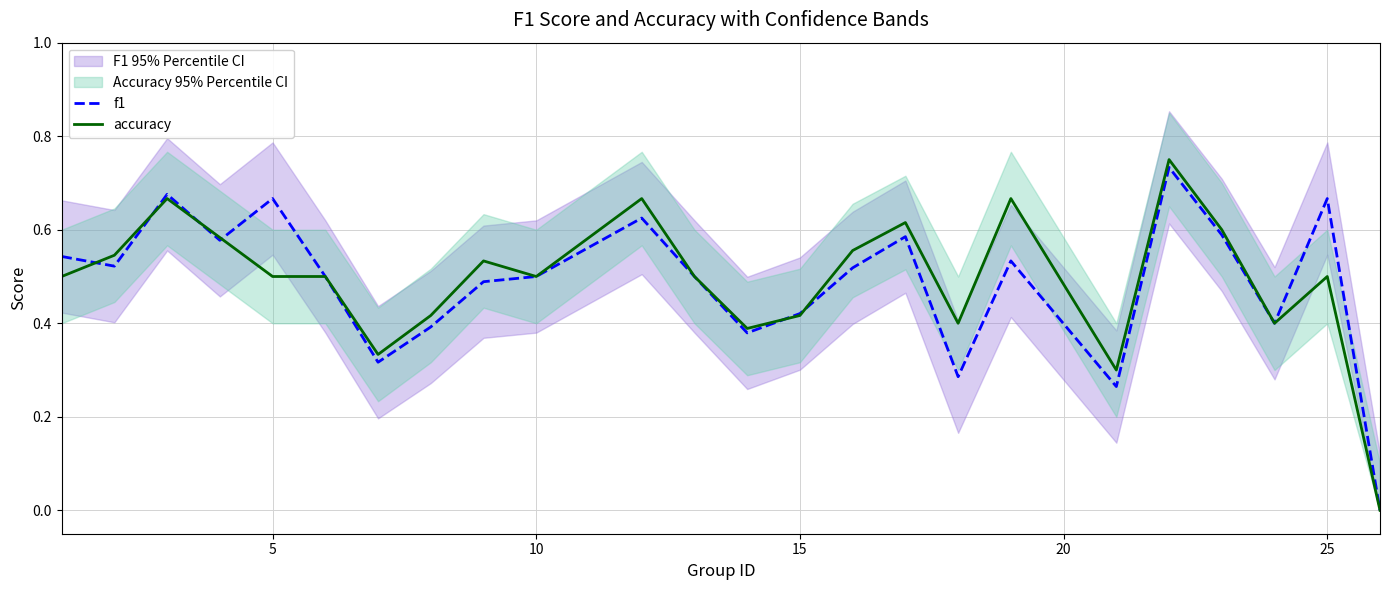

The f1 series shows 0.7 at 15. True or false?

False